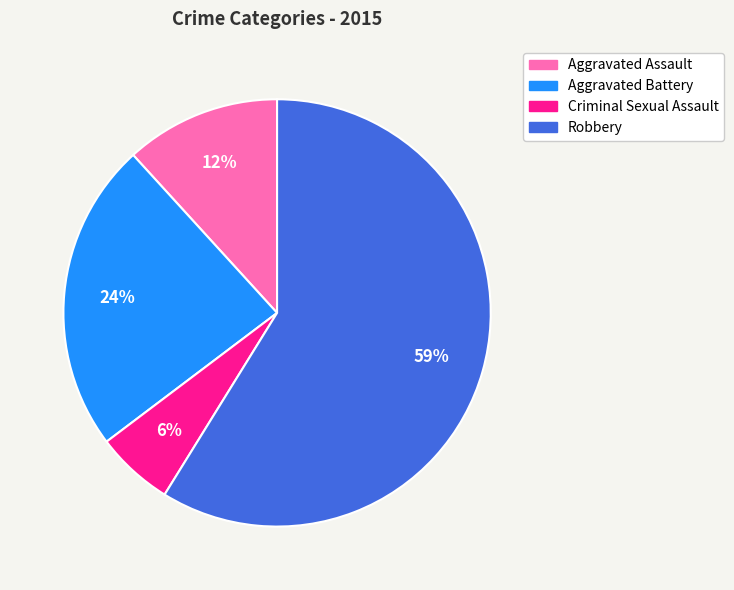

To the nearest percent, what percentage of the pie is Aggravated Battery?

24%